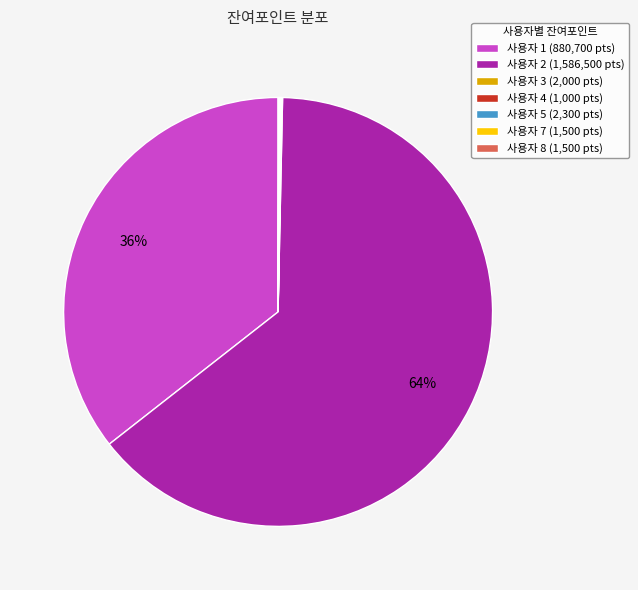

Which category has the biggest portion of the pie?

사용자 2 (1,586,500 pts)